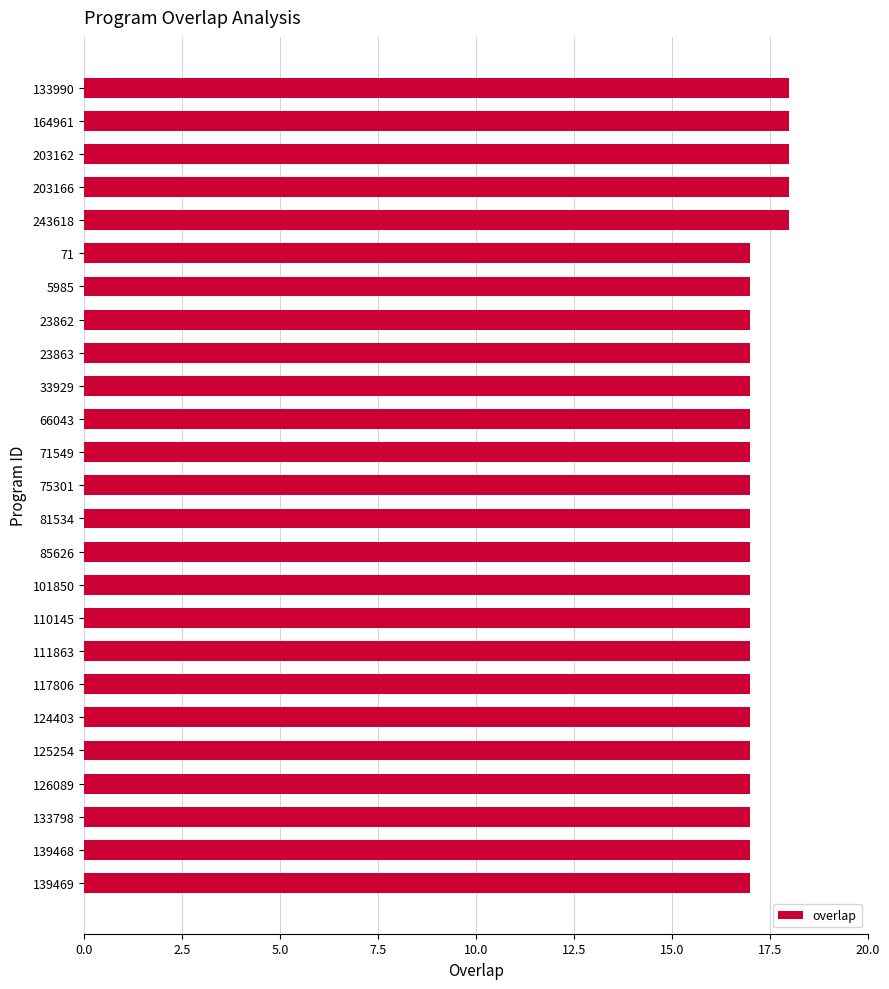

Are the bars grouped side by side (vs. stacked)?

No